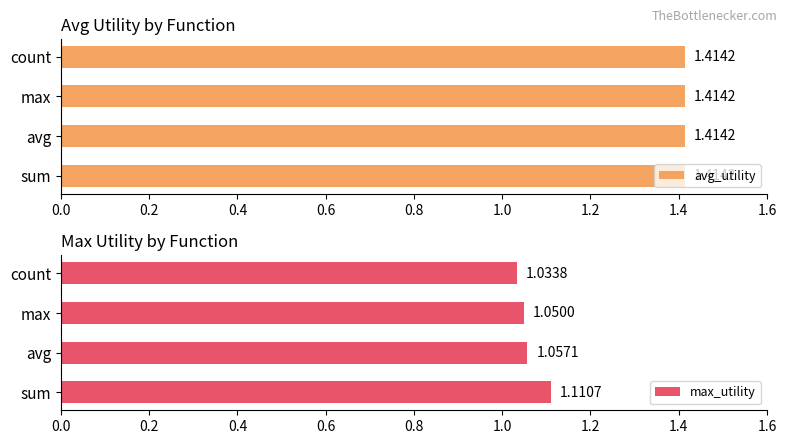

What is the value of the max_utility bar at the 4th from the left?

1.0